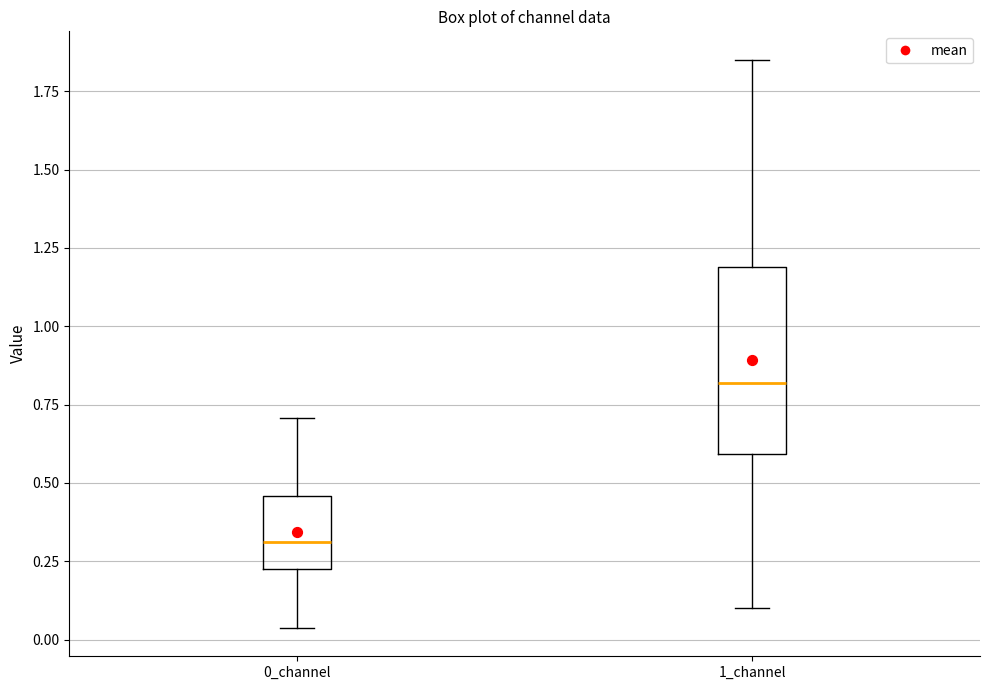

Which box has the highest median line?

1_channel